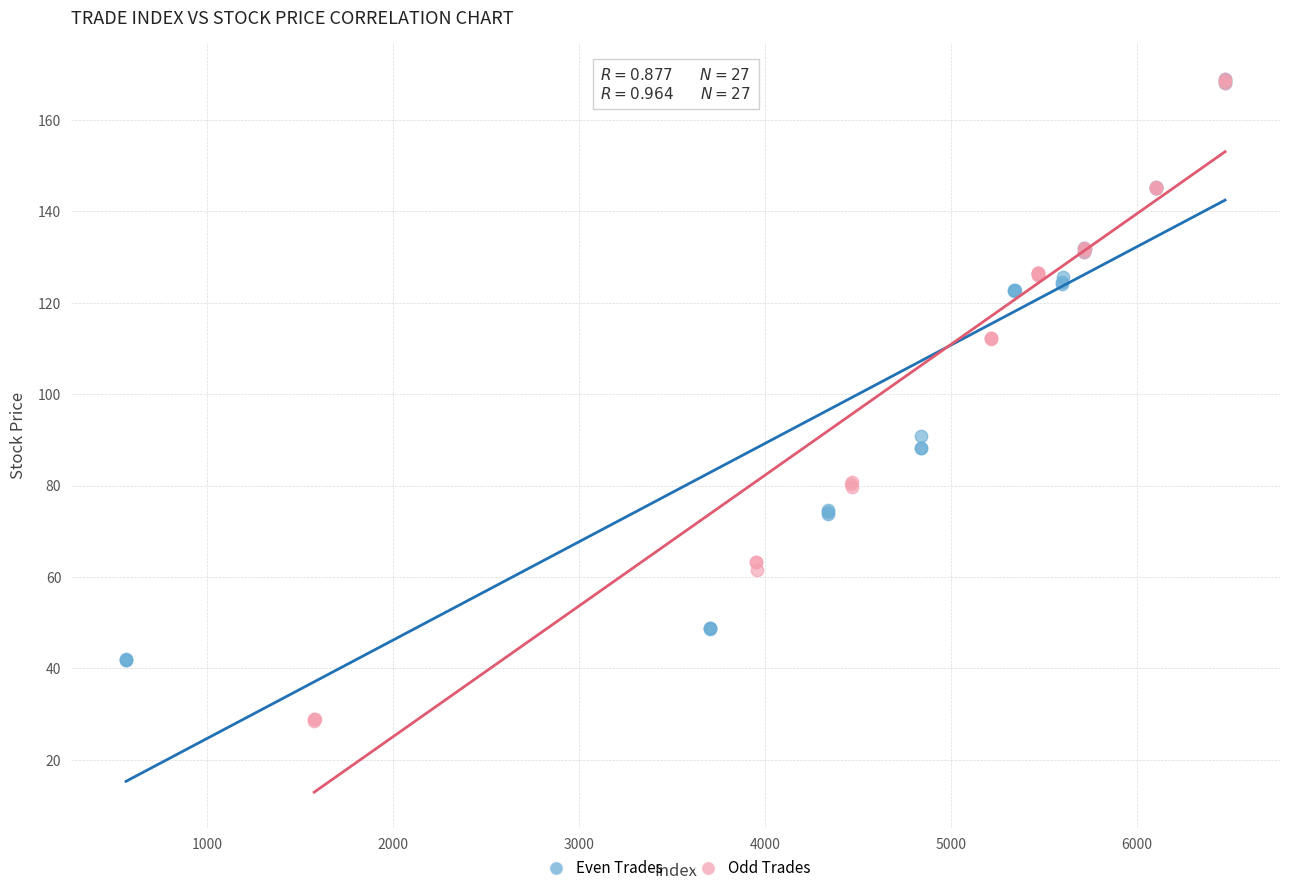

What are all the series names shown in the legend?

Even Trades, Odd Trades